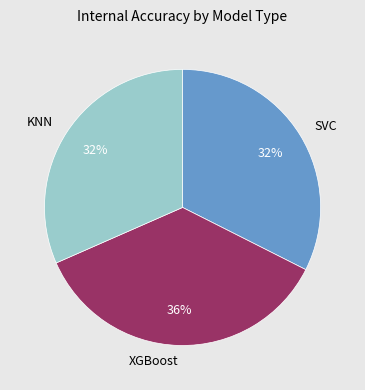

Does KNN account for over 50% of the chart?

No